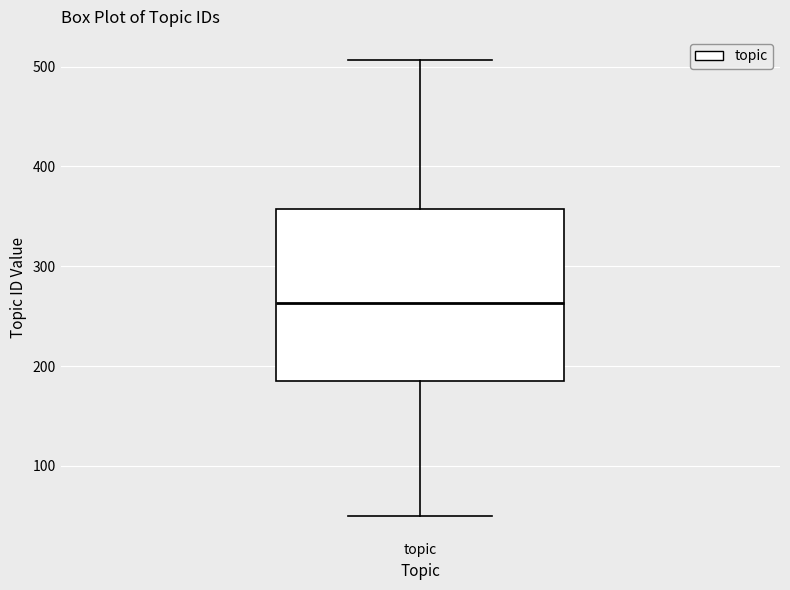

Read this box plot against the y-axis: the position of the median line, the range covered by the box, and the ends of both whiskers. The values are not printed on the chart, so give them approximately, as read against the axis.

median 260, box 190 to 360, whiskers 50 to 510